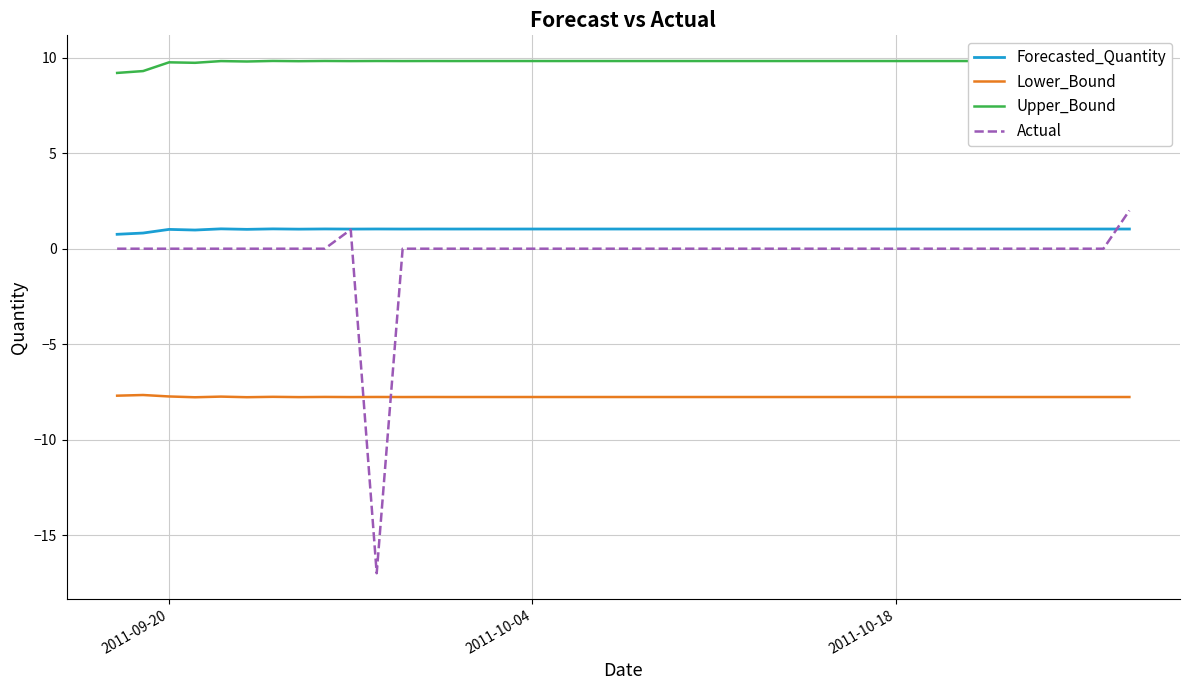

What is the maximum value shown in the chart?

9.8